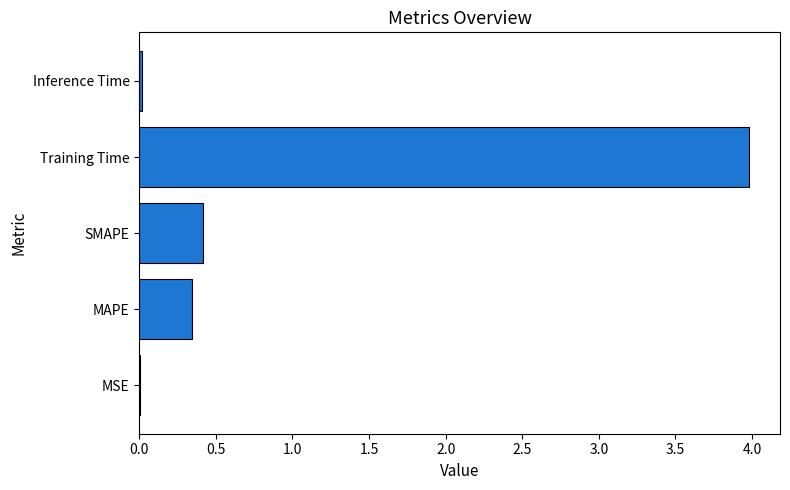

Which has a higher value, SMAPE or Inference Time?

SMAPE